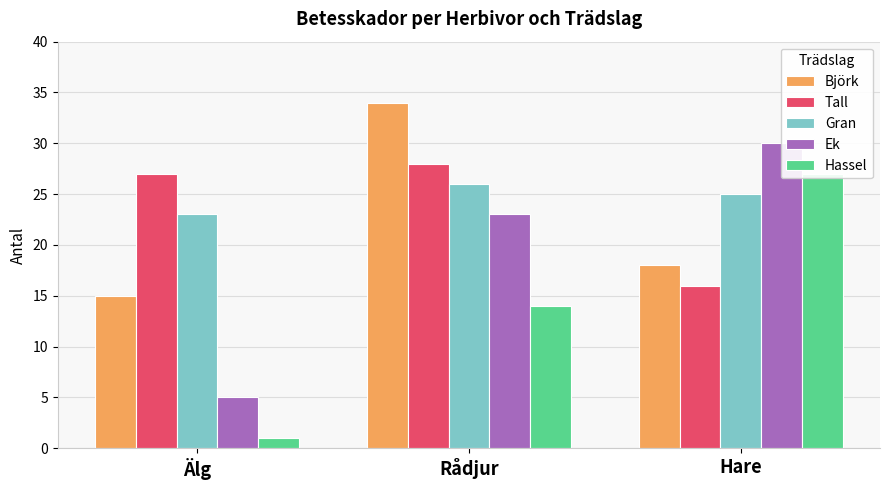

At which category does the chart reach its minimum across all series?

Älg